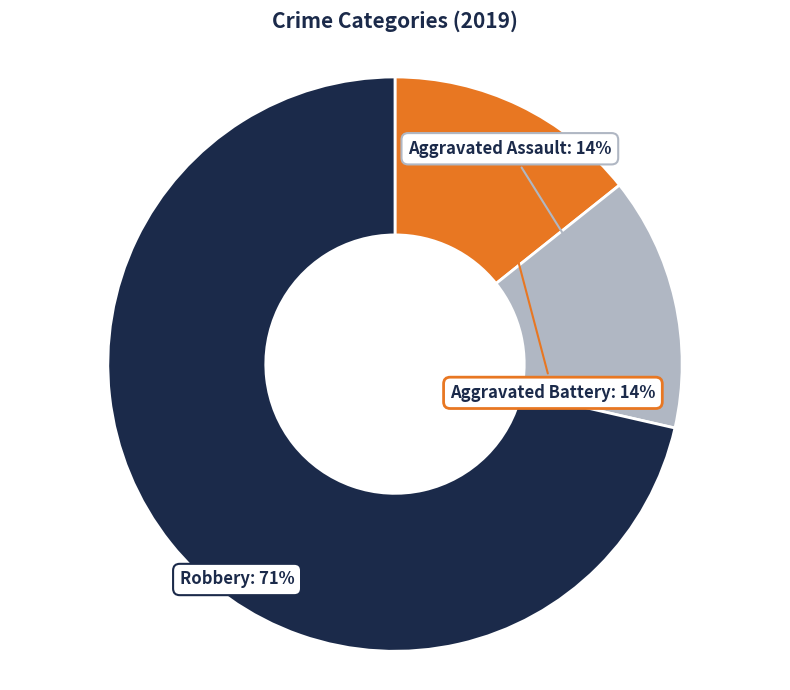

Does any single category account for the majority?

Yes